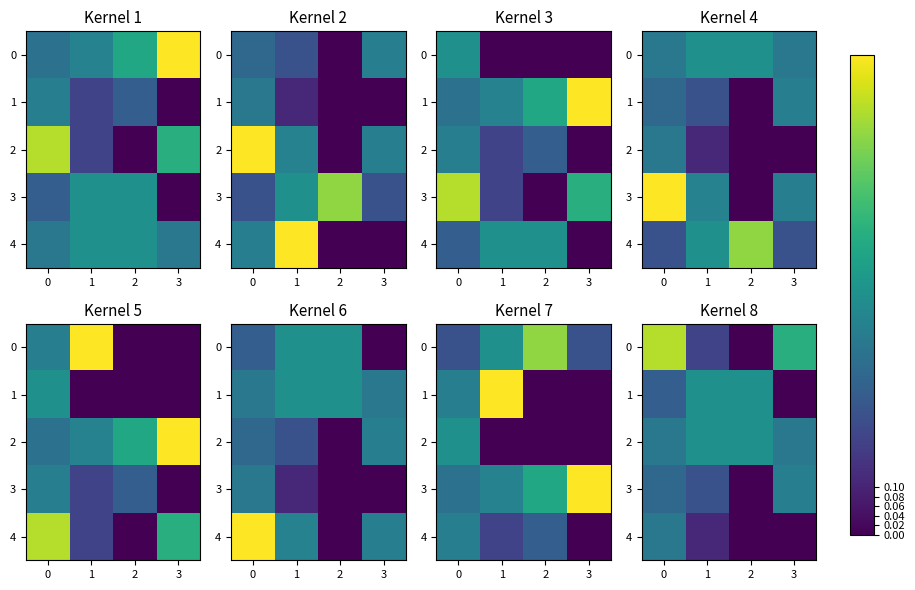

What is the total value across all series at 1?

1.6